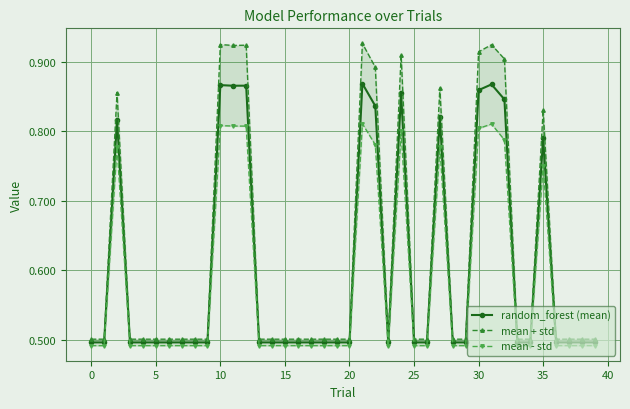

Is it true that mean + std equals 0.5 at 38?

True